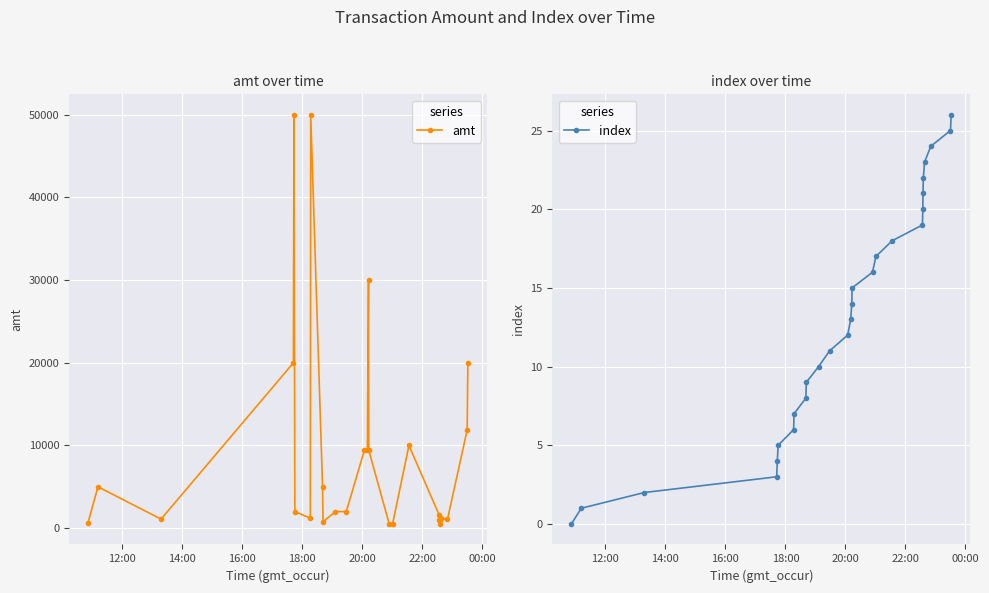

What is the value of the amt point at the 20th from the left?

1600.0